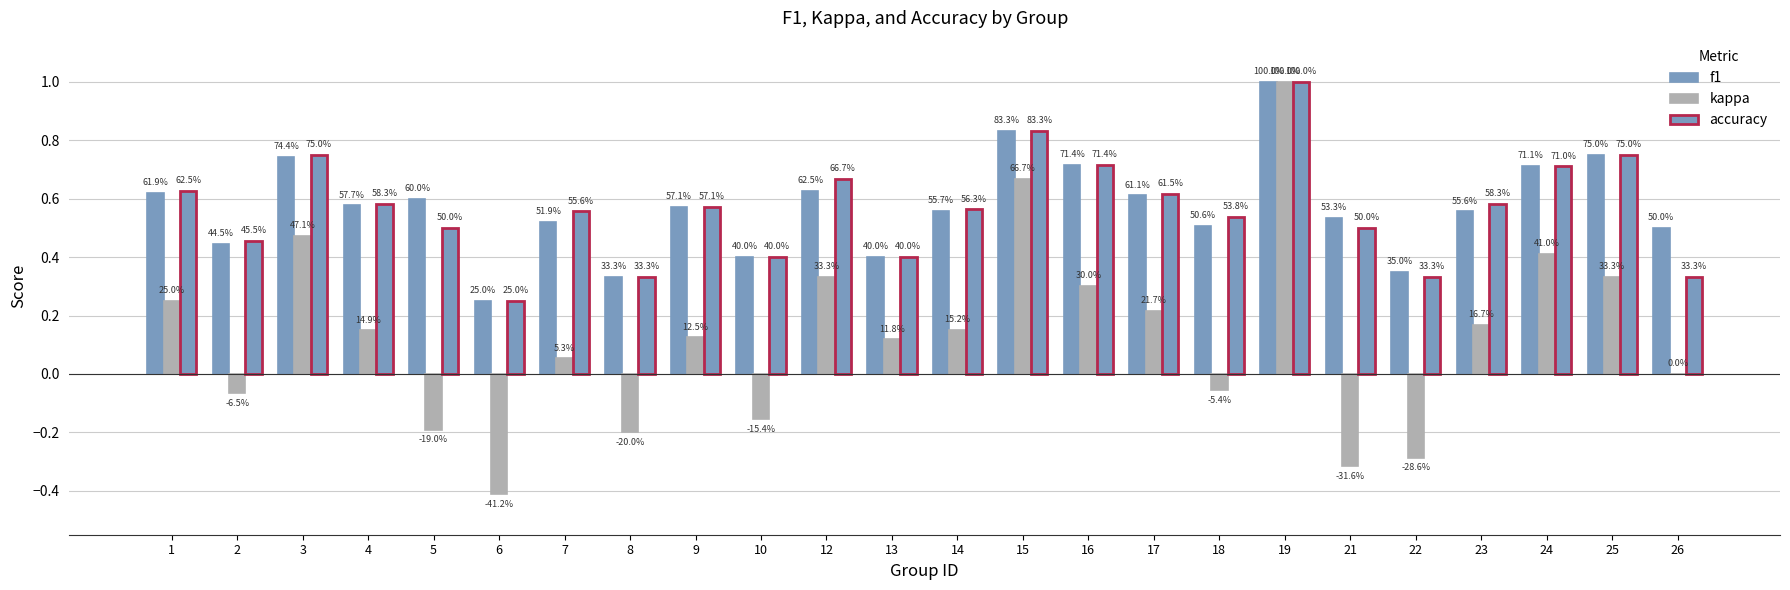

What is the difference between the second highest and minimum values in the accuracy series?

0.6